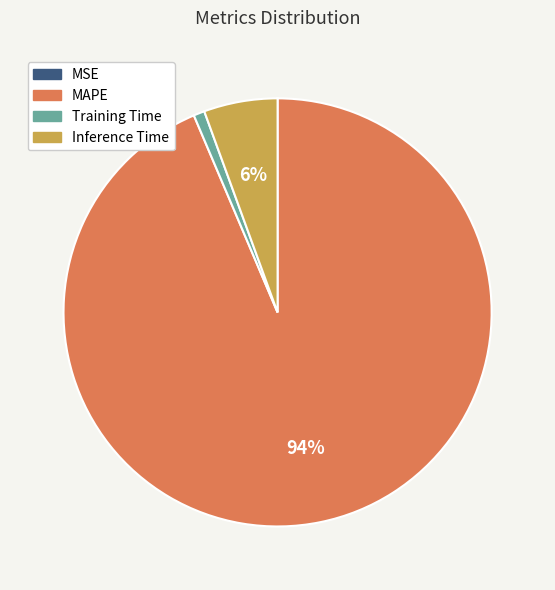

Between Inference Time and MAPE, which is larger?

MAPE